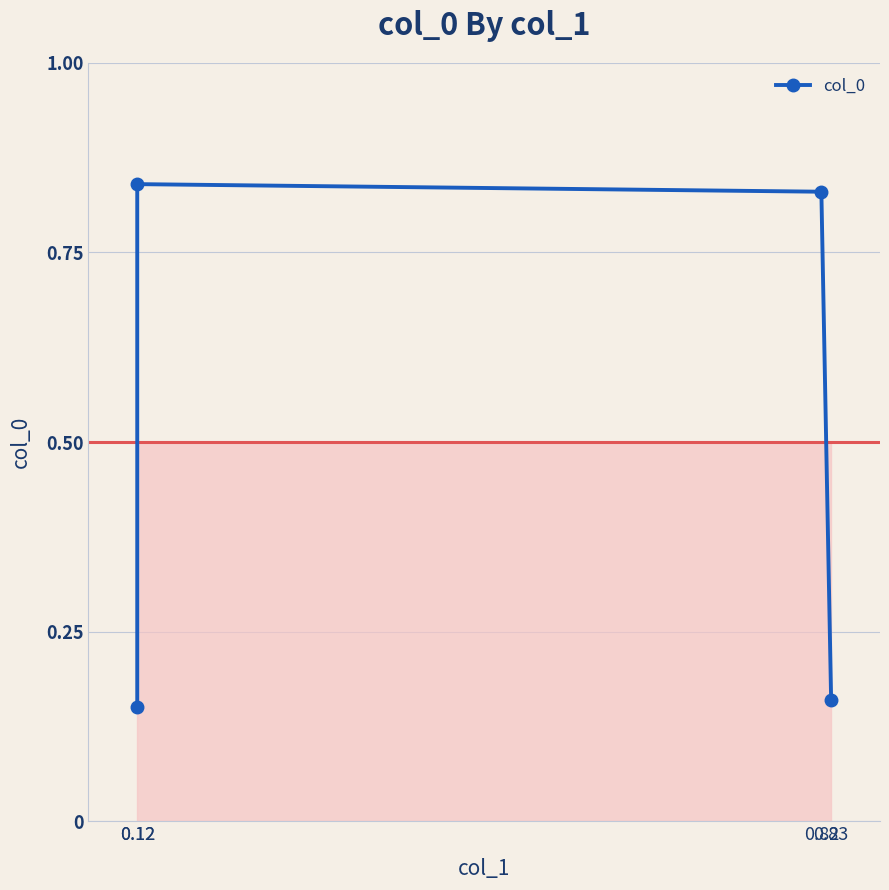

Count the values in the range 0 to 1.

4